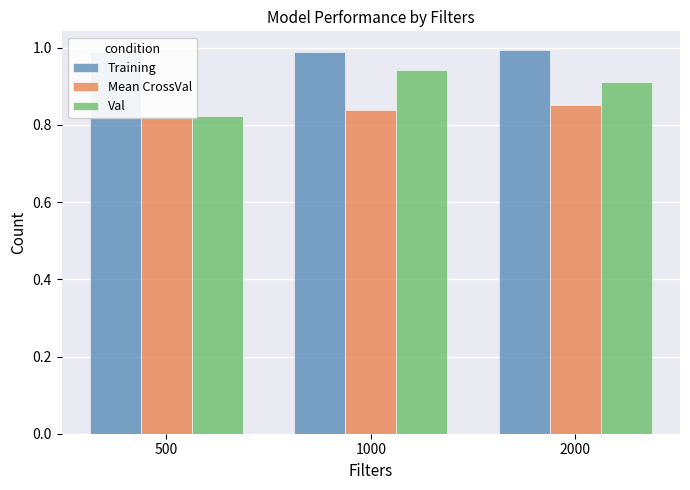

How many bars are there in each group?

3